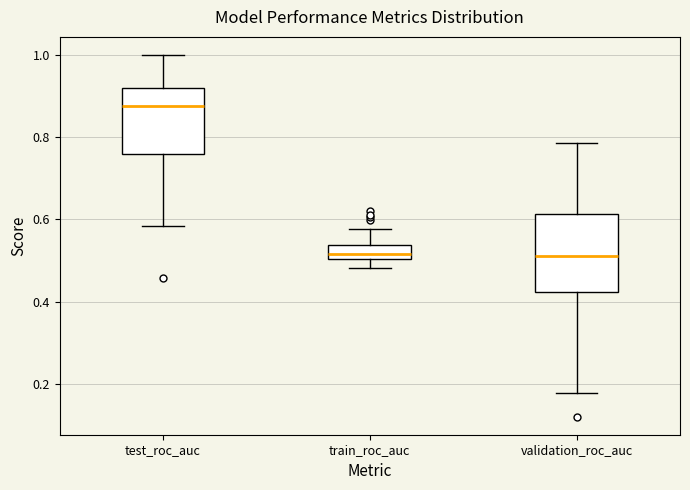

Reading left to right, read every box against the y-axis: the position of its median line, the range the box covers, and the ends of its whiskers. The values are not printed on the chart, so give them approximately, as read against the axis.

test_roc_auc: median 0.88, box 0.76 to 0.92, whiskers 0.58 to 1.00
train_roc_auc: median 0.52, box 0.50 to 0.54, whiskers 0.48 to 0.58
validation_roc_auc: median 0.52, box 0.42 to 0.62, whiskers 0.18 to 0.78